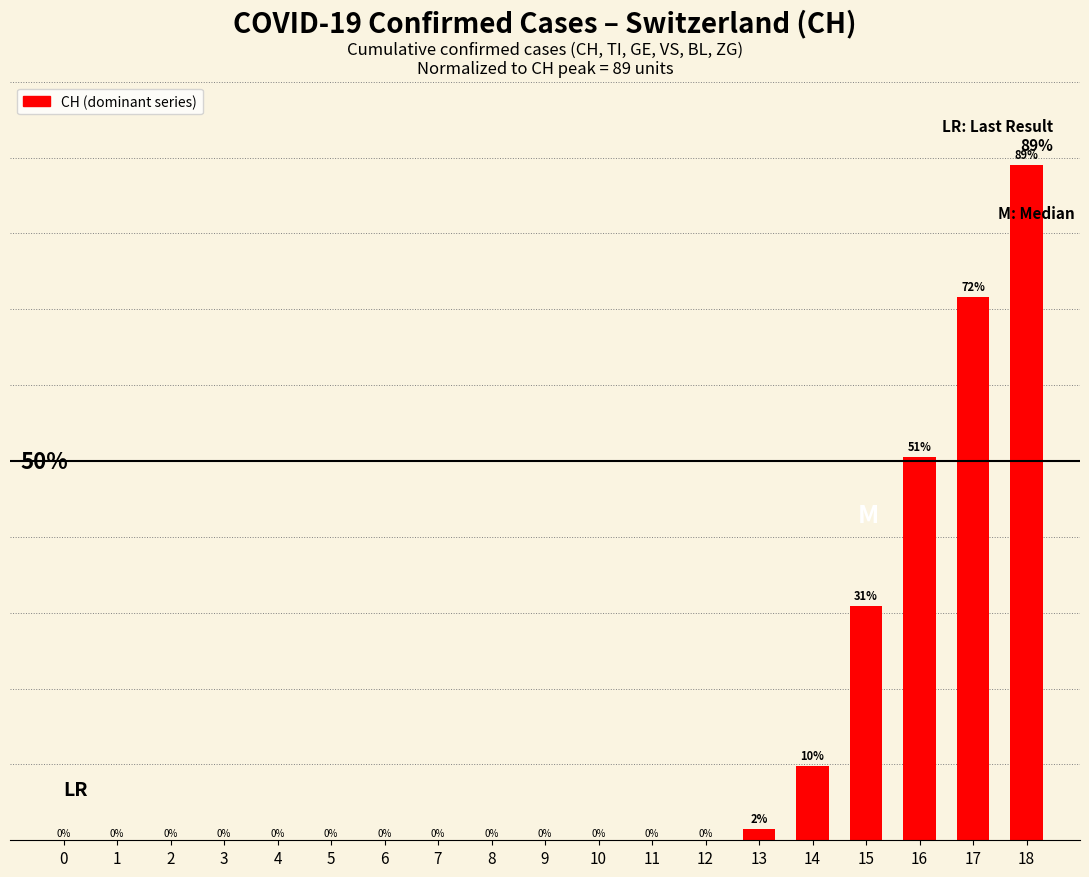

Reading right to left, extract all data points from this chart.

18=89.0	17=71.7	16=50.5	15=30.9	14=9.8	13=1.5	12=0.0	11=0.0	10=0.0	9=0.0	8=0.0	7=0.0	6=0.0	5=0.0	4=0.0	3=0.0	2=0.0	1=0.0	0=0.0